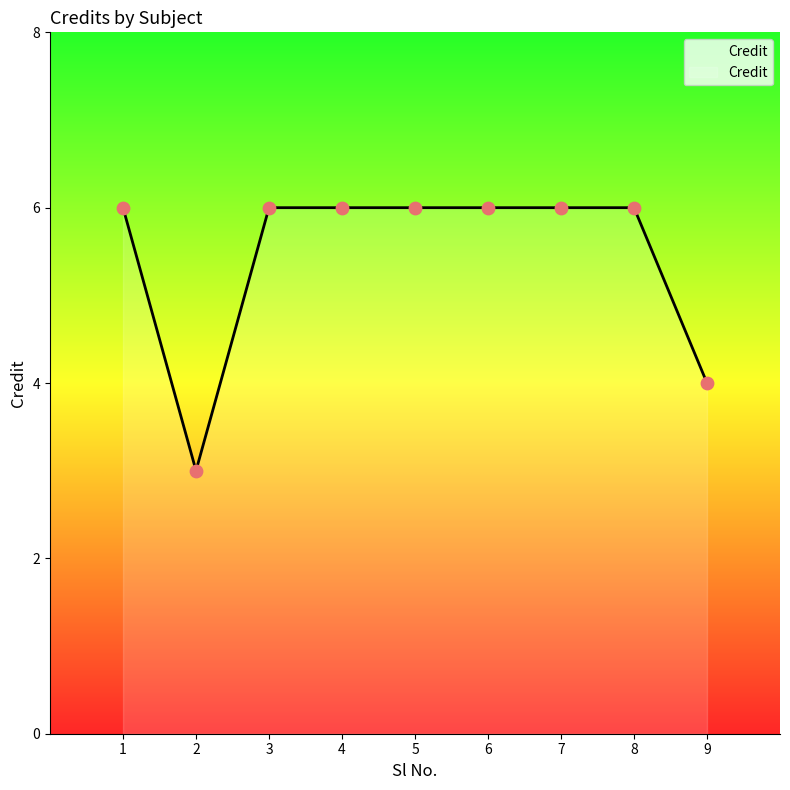

What is the ratio of the value at 8 to the value at 1?

1.0